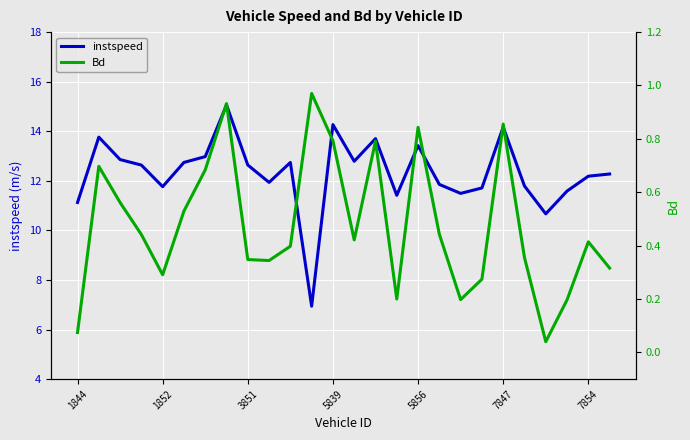

True or false: instspeed has more than 0 interior local peaks.

True